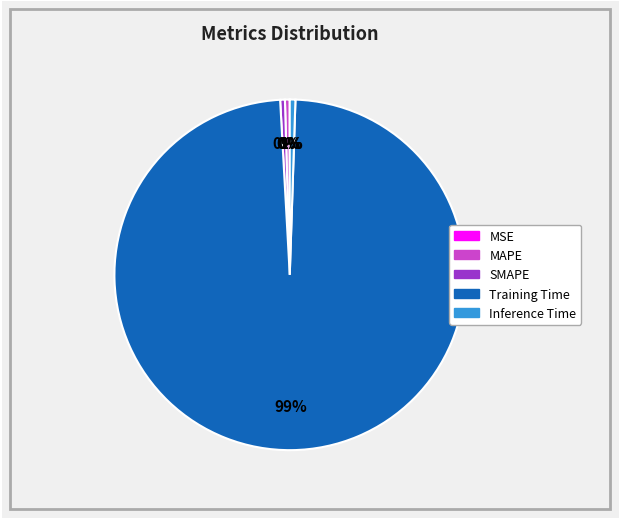

The SMAPE slice represents 0% of the pie. True or false?

True